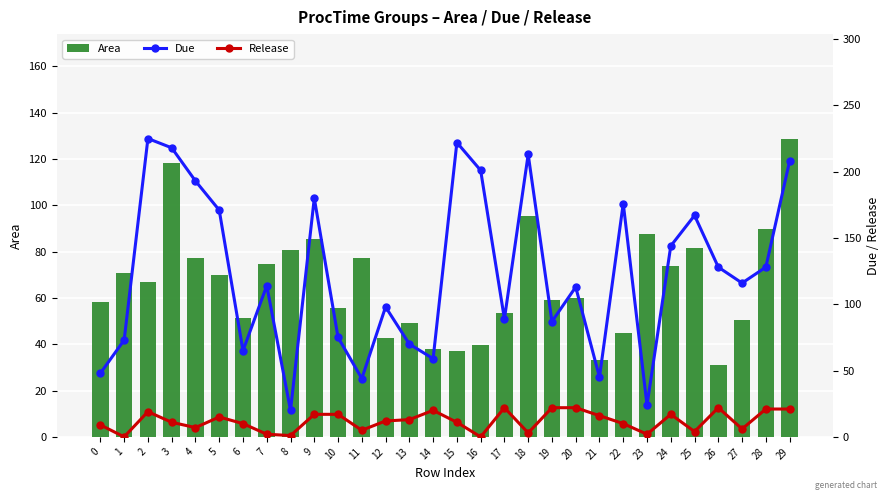

List the labels in order of Area value, smallest first.

26, 21, 15, 14, 16, 12, 22, 13, 27, 6, 17, 10, 0, 19, 20, 2, 5, 1, 24, 7, 4, 11, 8, 25, 9, 23, 28, 18, 3, 29